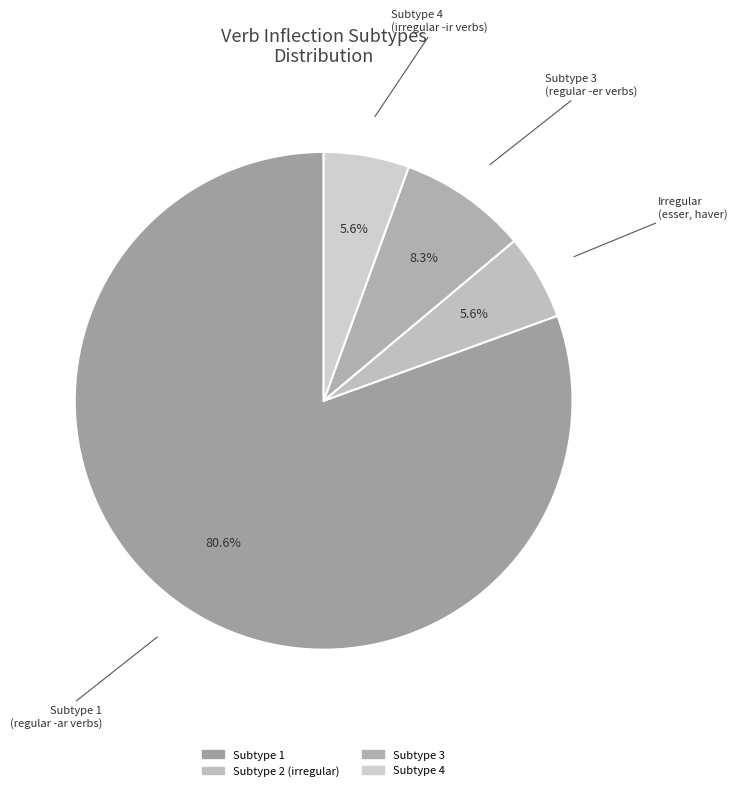

How many segments does this pie chart have?

4